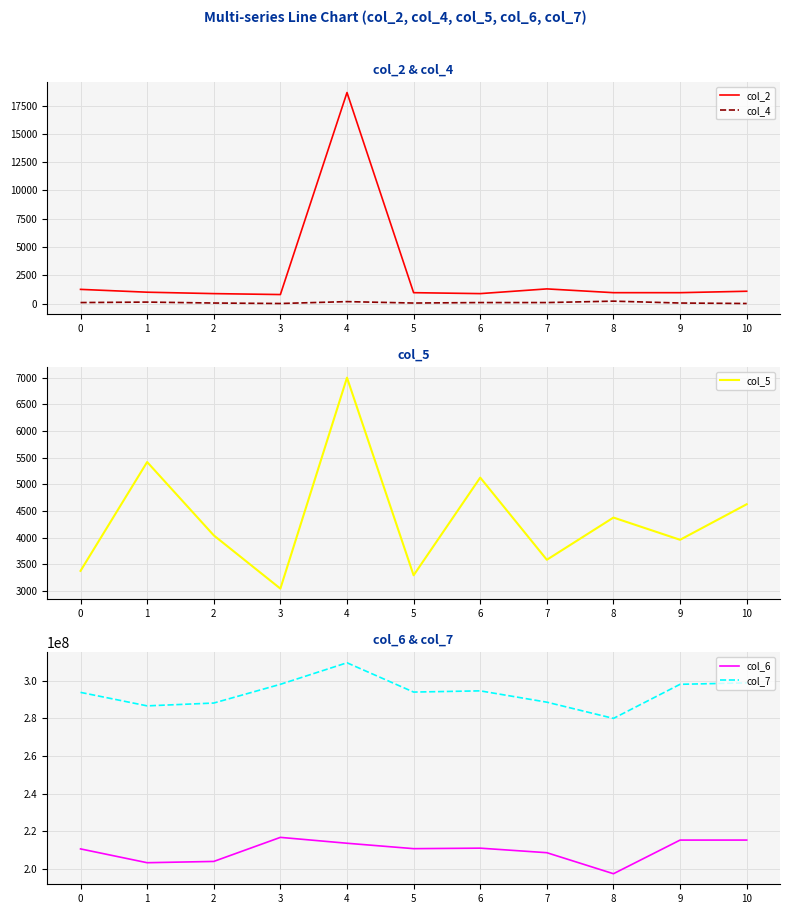

Which category has the highest value across all series?

4